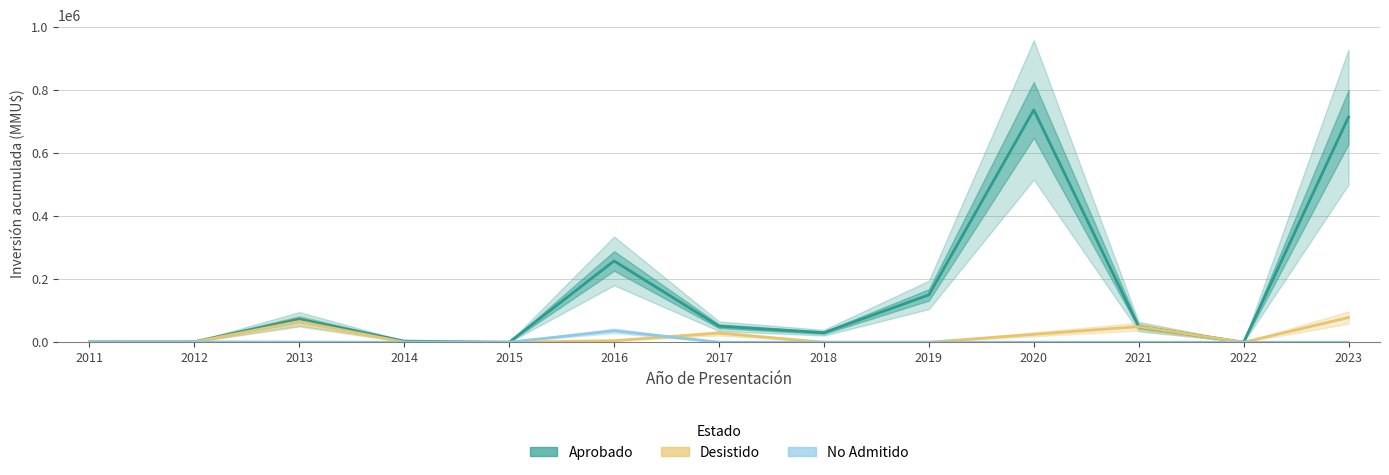

What is the difference between the No Admitido values at 2016 and 2023?

36271